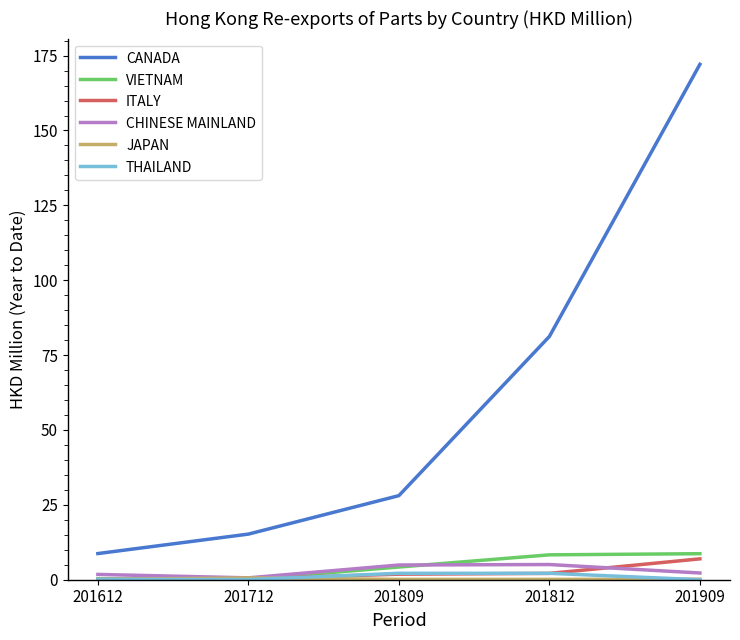

True or false: CHINESE MAINLAND has a value of 2.2 at 201909.

True